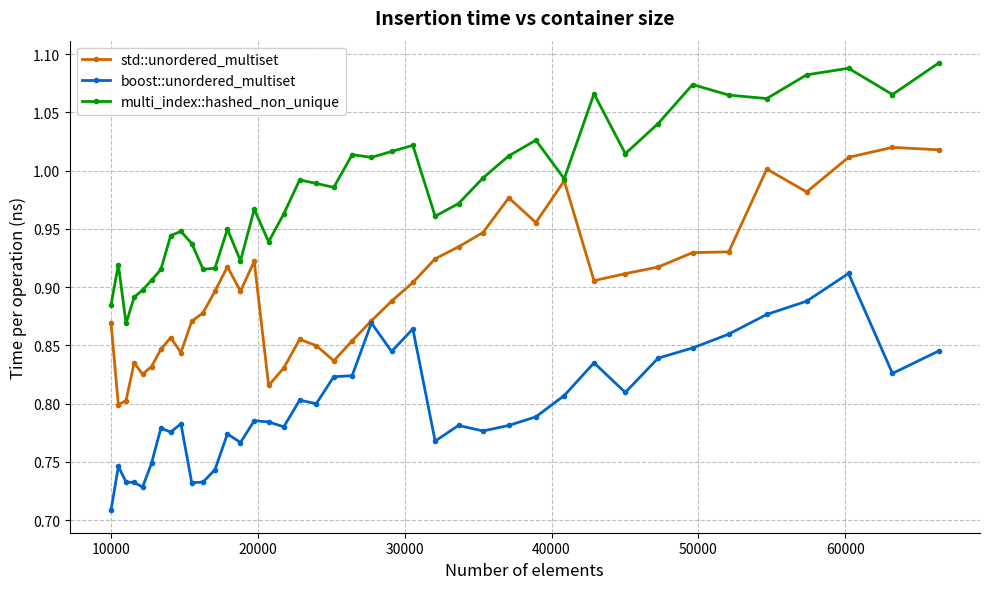

Rank the series by their average value, from highest to lowest.

multi_index::hashed_non_unique, std::unordered_multiset, boost::unordered_multiset